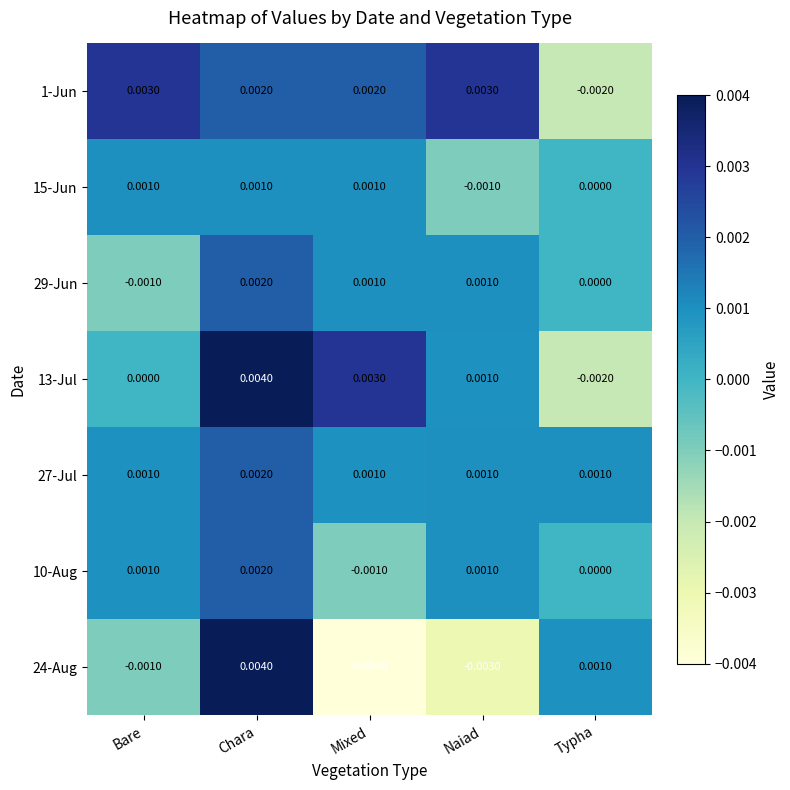

Is the value of 29-Jun at Mixed greater than the value of 1-Jun at Naiad?

No